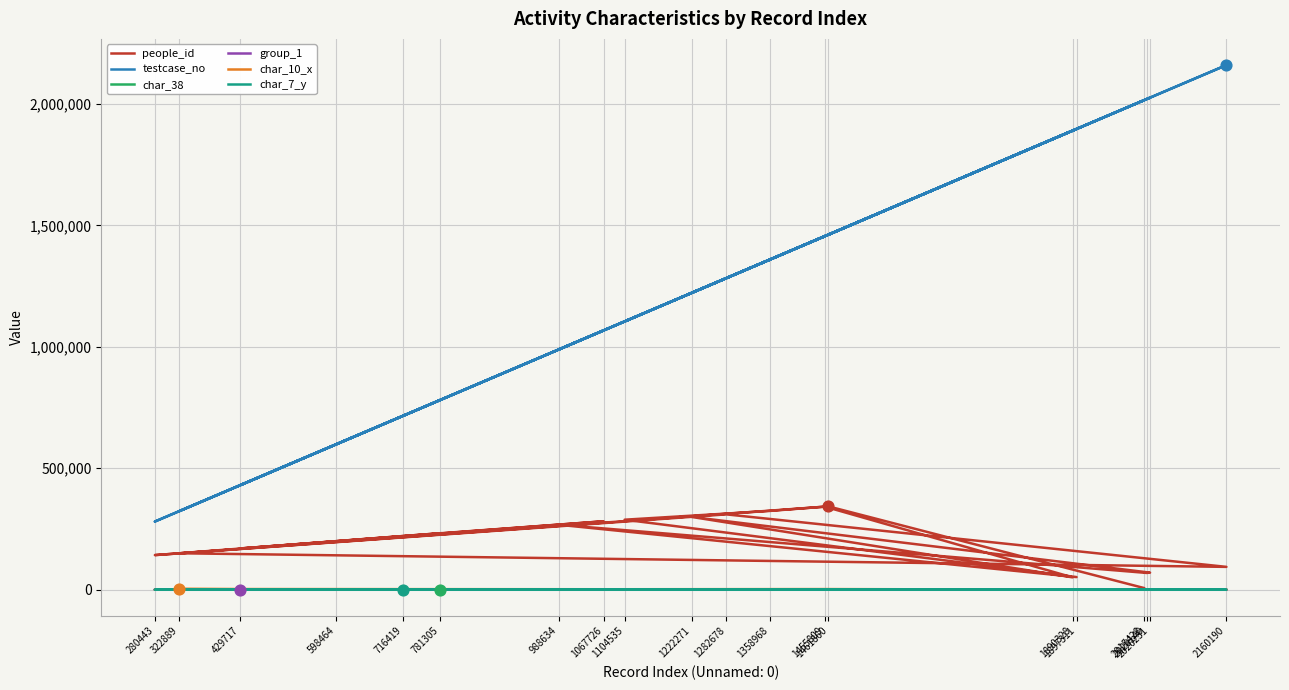

Which series reaches the minimum Y coordinate?

char_38